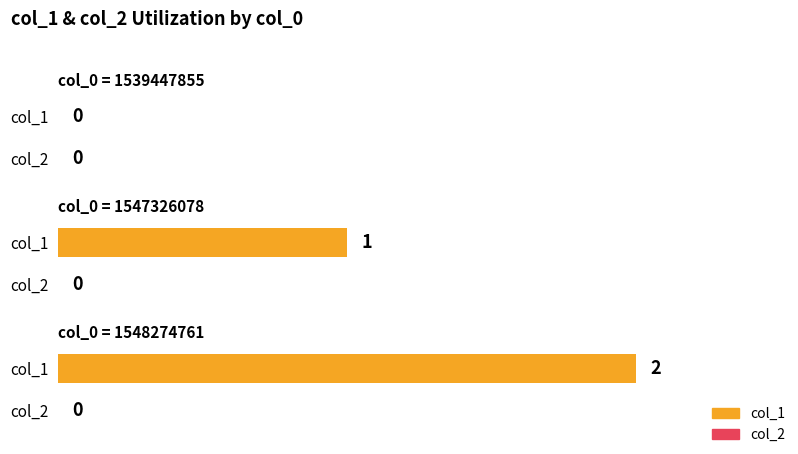

At which category is the sum across all series the highest?

1548274761